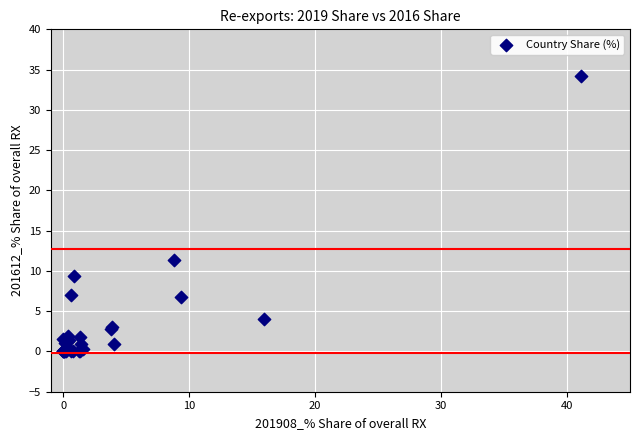

What Y value in the scatter plot is closest to 17?

11.3